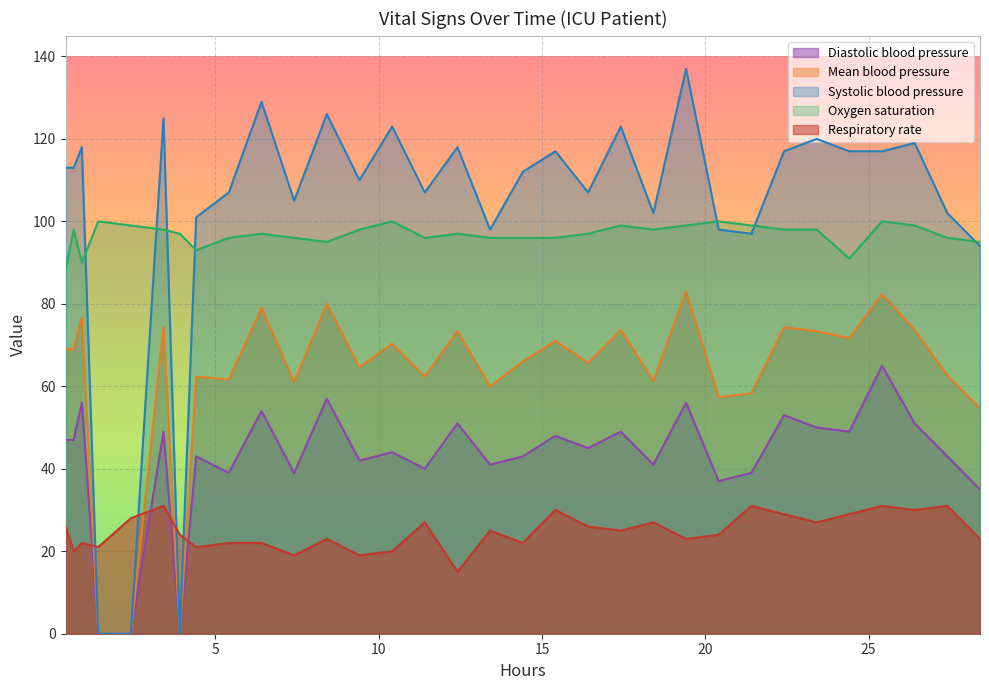

What is the difference between the maximum and minimum values in the Mean blood pressure series?

83.0